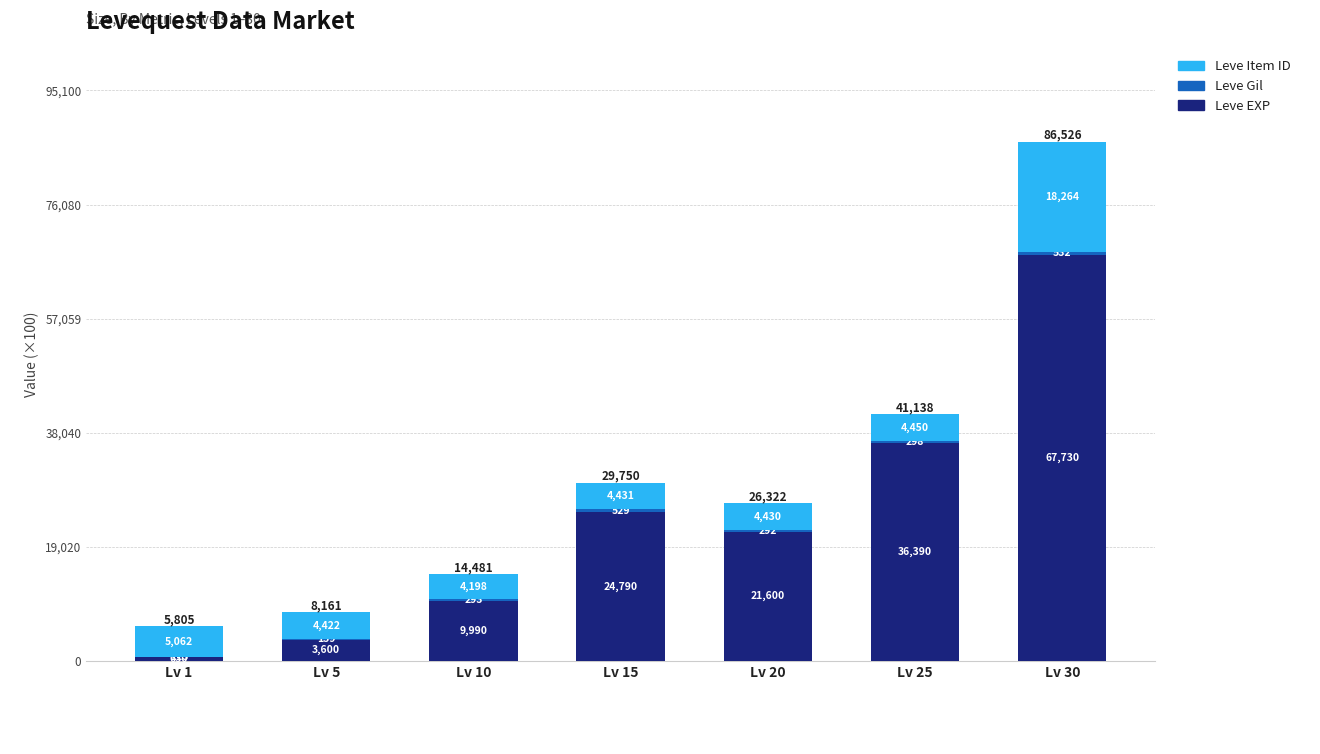

Are the bars grouped side by side (vs. stacked)?

No